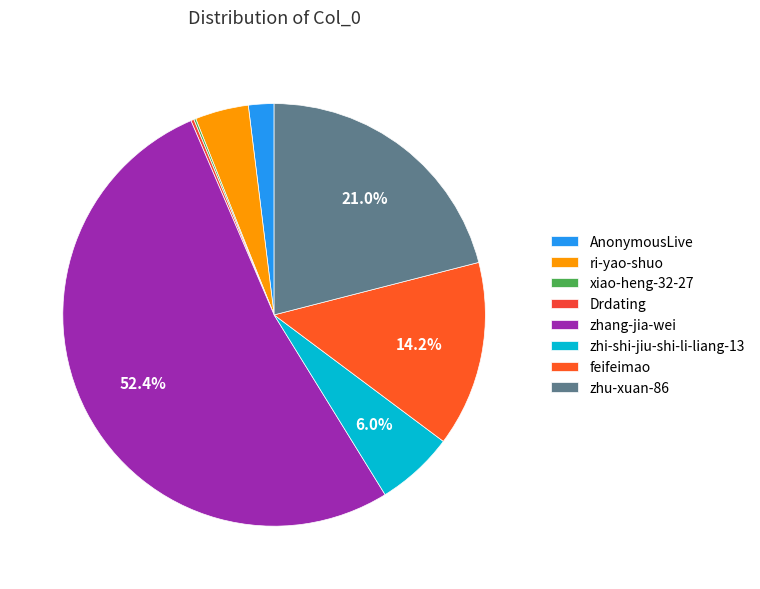

The Drdating slice represents 0% of the pie. True or false?

True